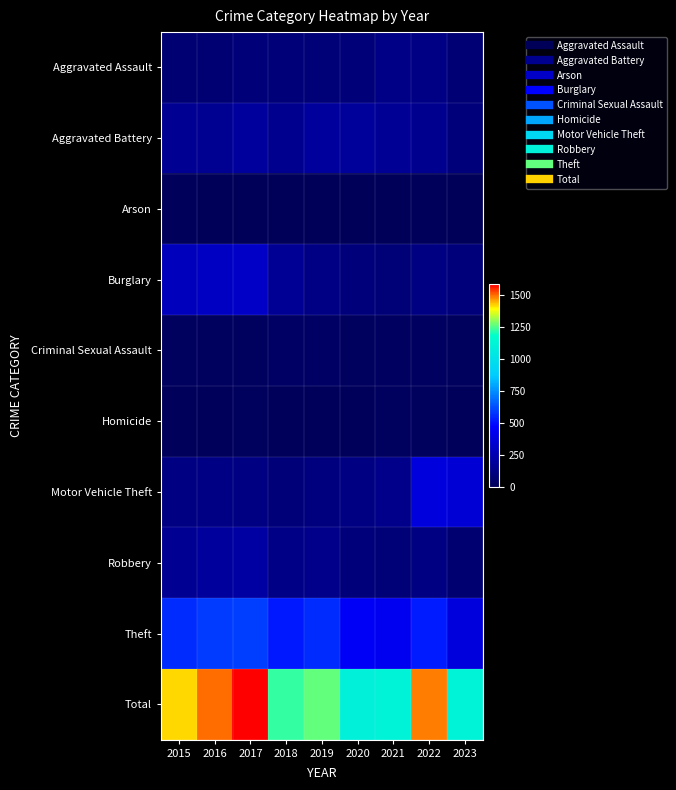

Reading left to right, transcribe all the data shown in this chart.

Aggravated Assault: 2015=79	2016=79	2017=99	2018=93	2019=91	2020=99	2021=131	2022=128	2023=81
Aggravated Battery: 2015=169	2016=164	2017=194	2018=160	2019=193	2020=186	2021=174	2022=158	2023=105
Arson: 2015=8	2016=3	2017=4	2018=6	2019=4	2020=5	2021=3	2022=9	2023=4
Burglary: 2015=286	2016=306	2017=318	2018=176	2019=127	2020=103	2021=92	2022=120	2023=102
Criminal Sexual Assault: 2015=21	2016=20	2017=23	2018=33	2019=31	2020=23	2021=25	2022=30	2023=13
Homicide: 2015=7	2016=10	2017=13	2018=12	2019=8	2020=9	2021=19	2022=15	2023=7
Motor Vehicle Theft: 2015=121	2016=128	2017=122	2018=96	2019=107	2020=123	2021=148	2022=383	2023=353
Robbery: 2015=172	2016=196	2017=213	2018=132	2019=143	2020=101	2021=88	2022=118	2023=74
Theft: 2015=561	2016=594	2017=599	2018=521	2019=563	2020=452	2021=435	2022=527	2023=379
Total: 2015=1424	2016=1500	2017=1585	2018=1229	2019=1267	2020=1101	2021=1115	2022=1488	2023=1118